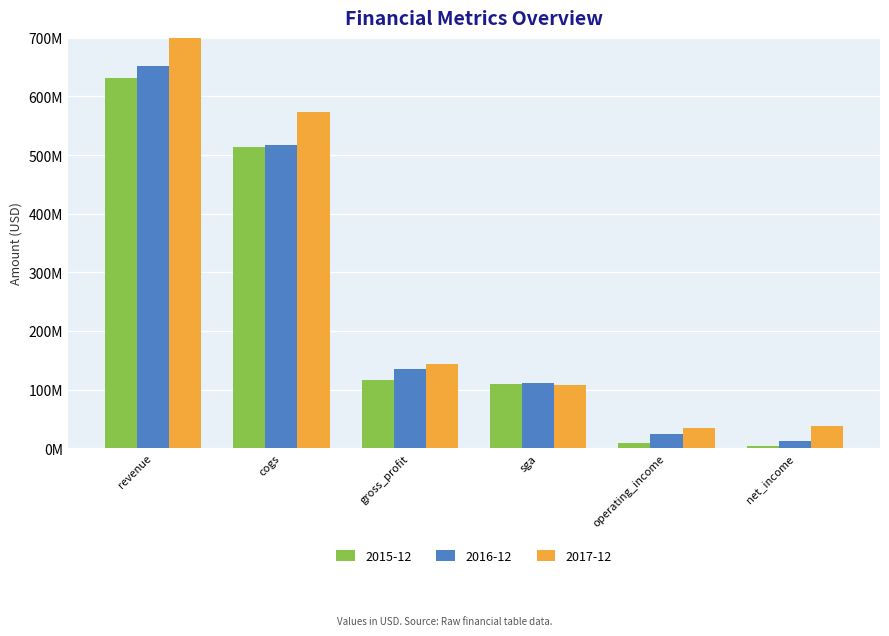

Reading left to right, what are all the values shown in this chart?

2015-12: 630832000	513768000	117064000	110007000	9058000	2977000
2016-12: 651227000	516883000	134344000	110568000	23502000	12032000
2017-12: 717152000	572994000	144158000	107570000	35023000	37491000